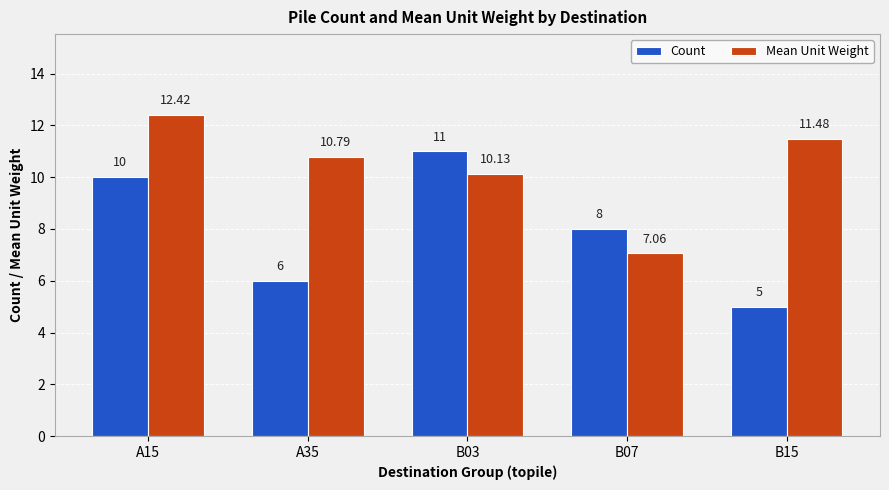

What are all the series names shown in the legend?

Count, Mean Unit Weight